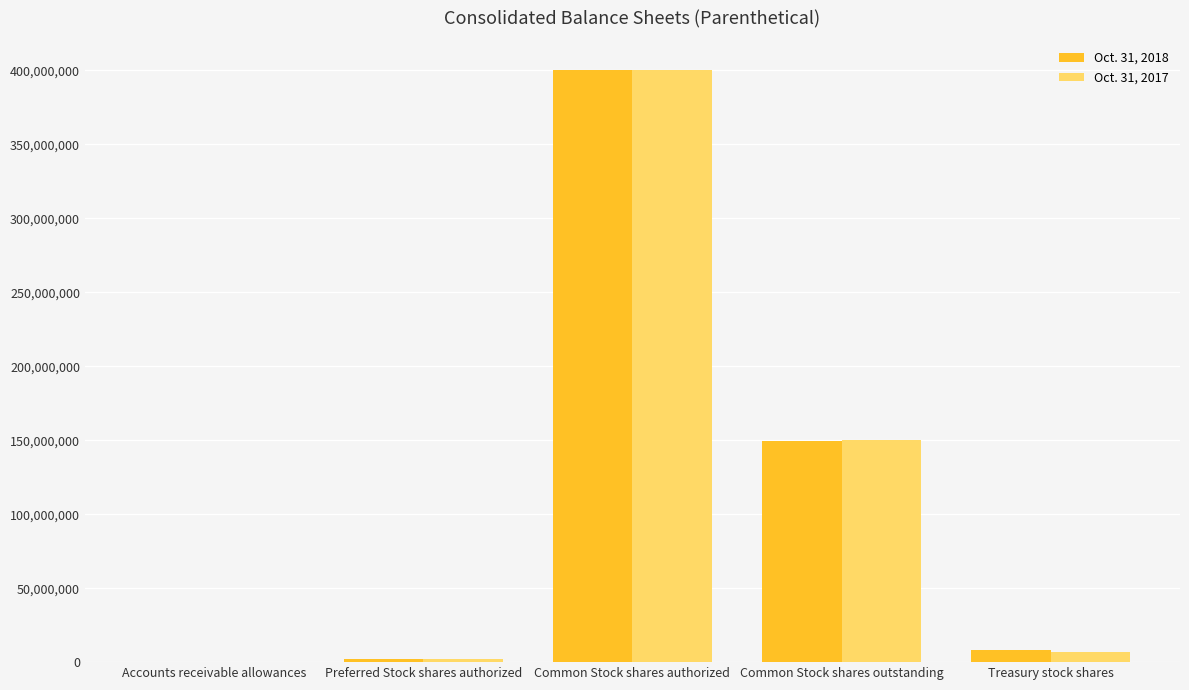

Which category has the highest value in the Oct. 31, 2018 series?

Common Stock shares authorized